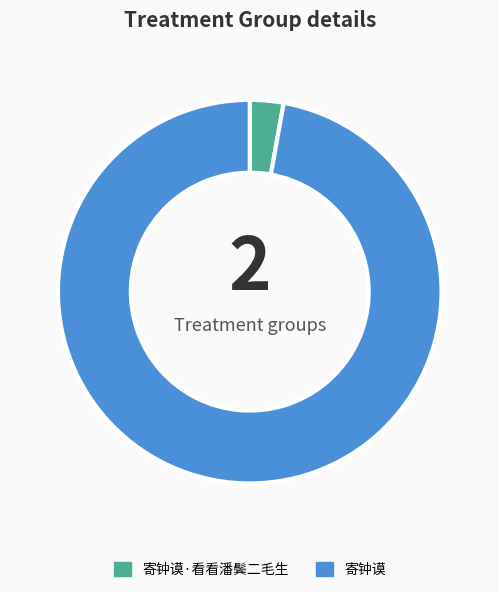

The 寄钟谟·看看潘鬓二毛生 slice represents 18% of the pie. True or false?

False